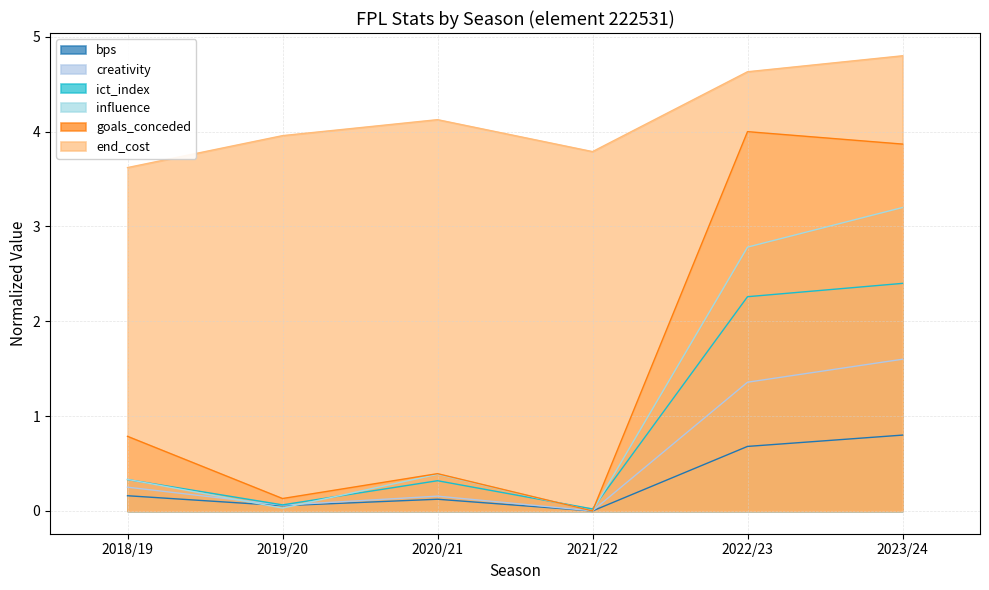

Is the value of ict_index at 2023/24 greater than the value of bps at 2018/19?

Yes